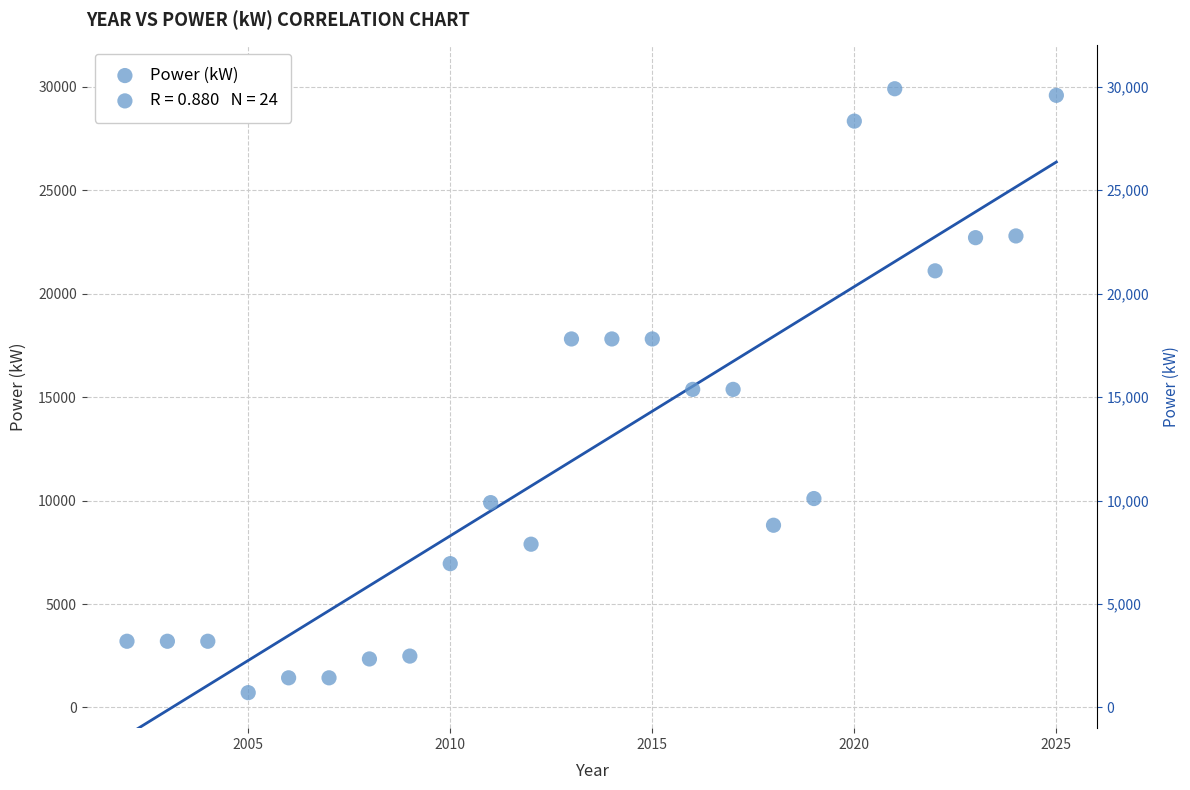

What is the range of X values (max minus min)?

23